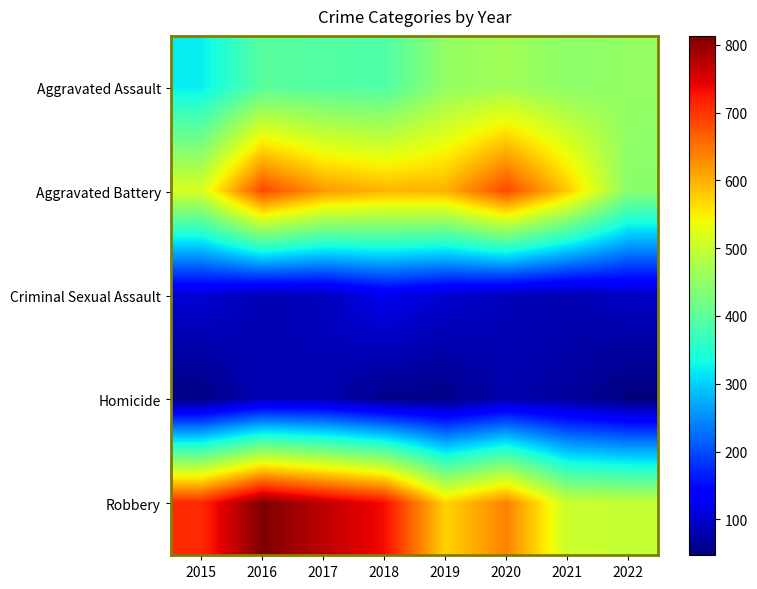

How many series are shown in this chart?

5